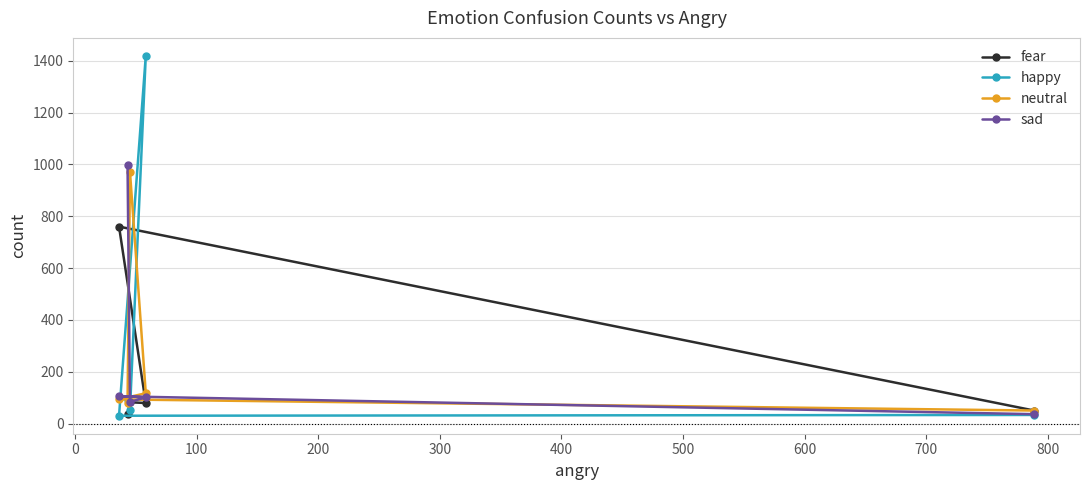

What is the greatest value displayed?

1419